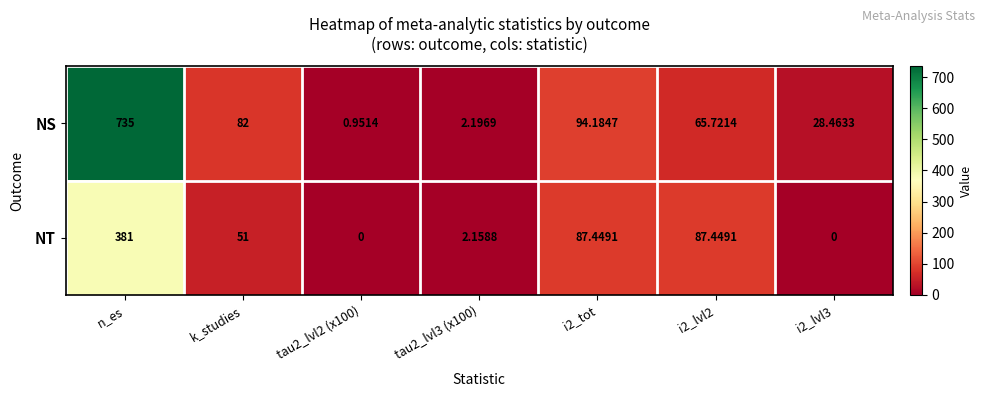

Rank the series by their average value, from lowest to highest.

NT, NS